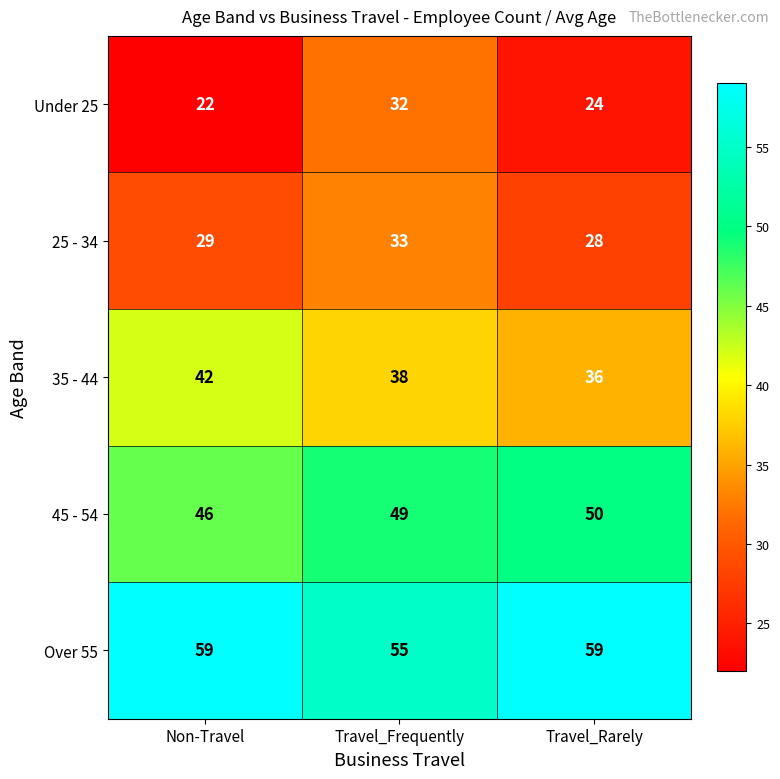

How many distinct data groups are displayed?

5